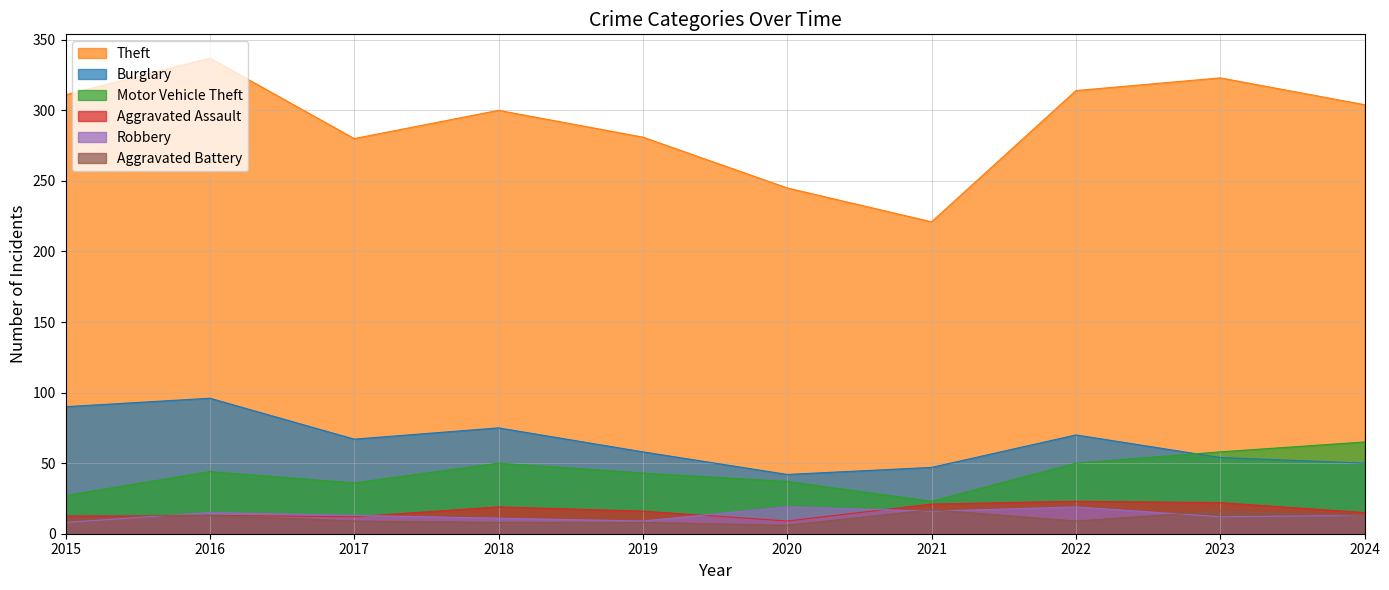

What is the difference between the maximum and minimum values in the Aggravated Assault series?

14